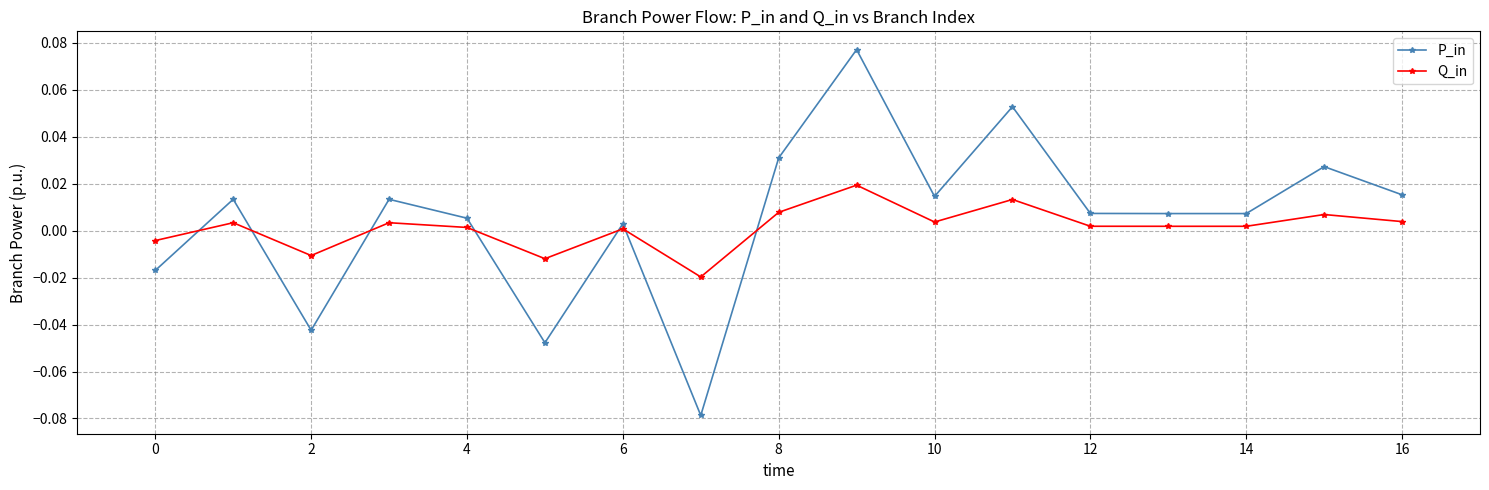

True or false: Q_in and P_in cross at least once.

True